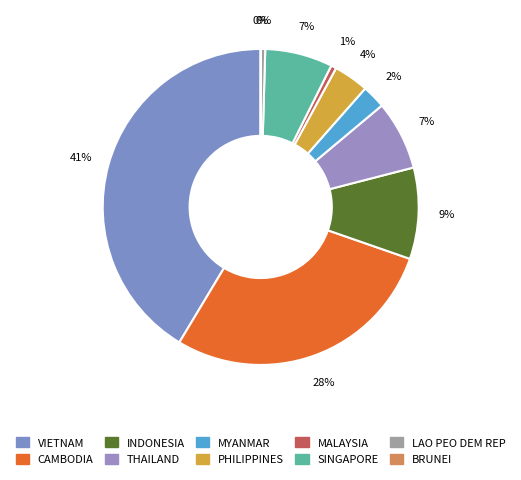

True or false: CAMBODIA accounts for 23% of the total.

False